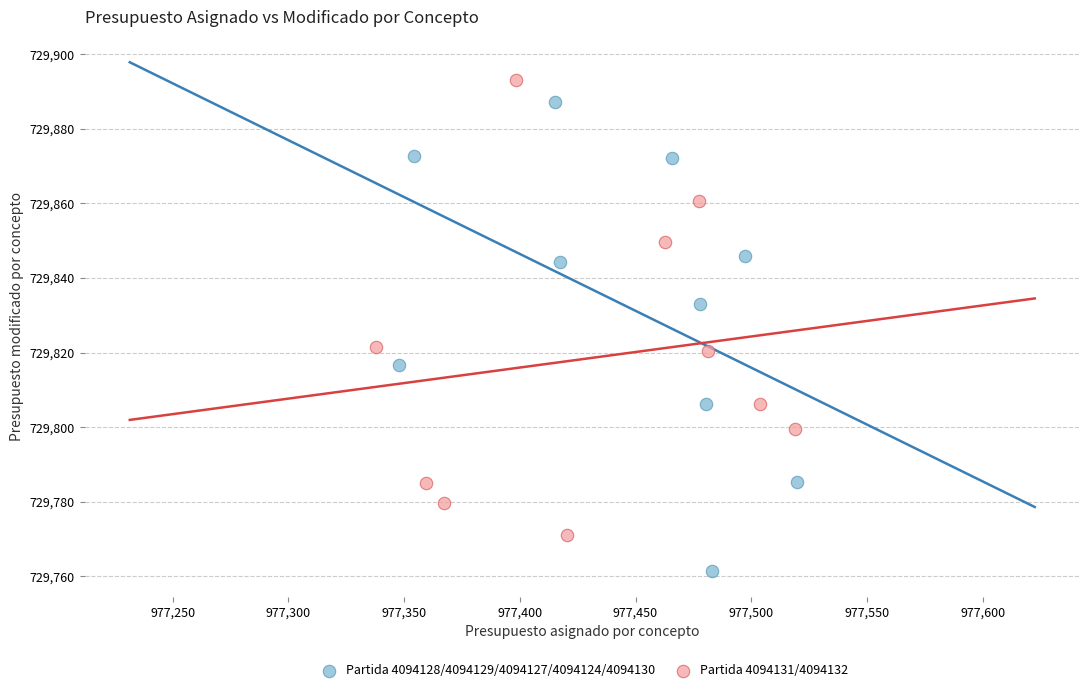

Which series contains the lowest Y value?

Partida 4094128/4094129/4094127/4094124/4094130